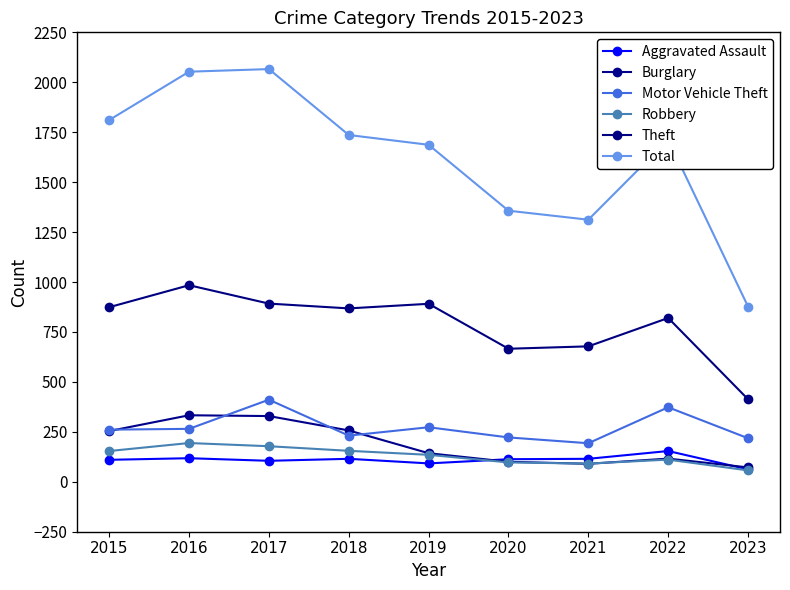

Which series has the largest total across all categories?

Total